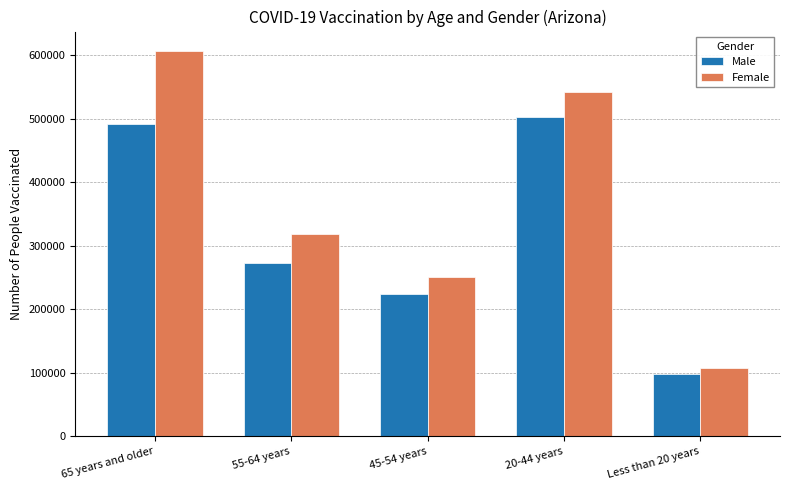

What is the total value across all series at 55-64 years?

591101